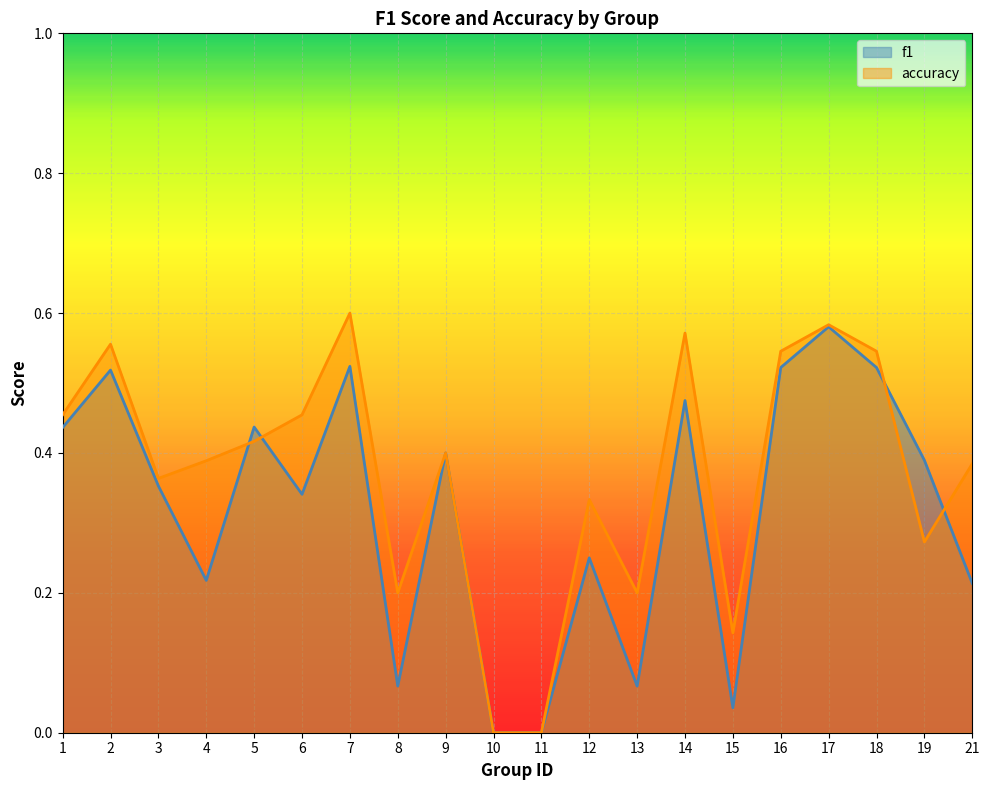

Reading left to right, list all the values displayed in this chart.

f1: 0.4	0.5	0.4	0.2	0.4	0.3	0.5	0.1	0.4	0.0	0.0	0.2	0.1	0.5	0.0	0.5	0.6	0.5	0.4	0.2
accuracy: 0.5	0.6	0.4	0.4	0.4	0.5	0.6	0.2	0.4	0.0	0.0	0.3	0.2	0.6	0.1	0.5	0.6	0.5	0.3	0.4